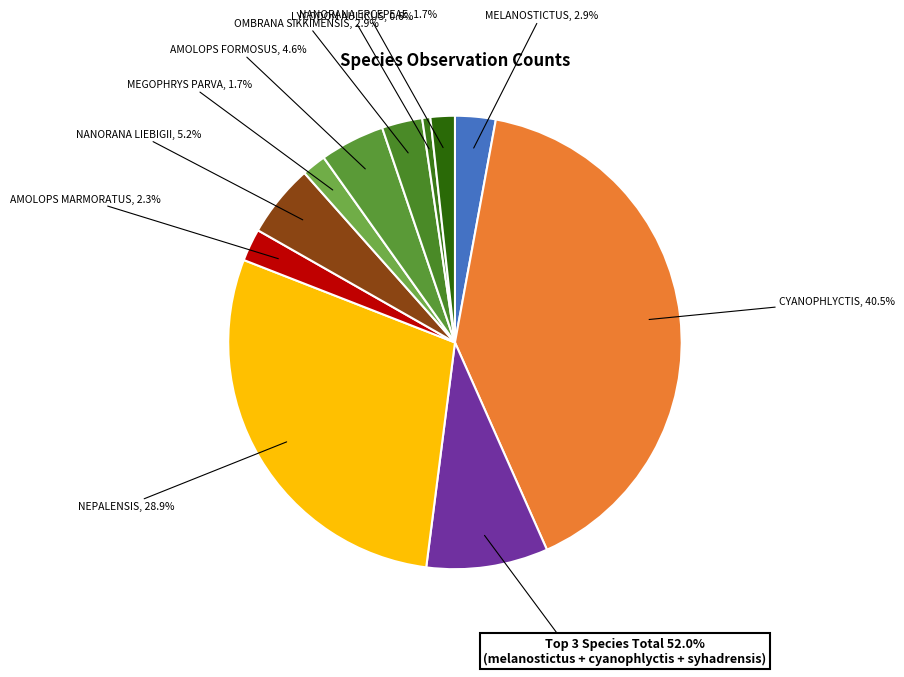

How many slices are in this pie chart?

11